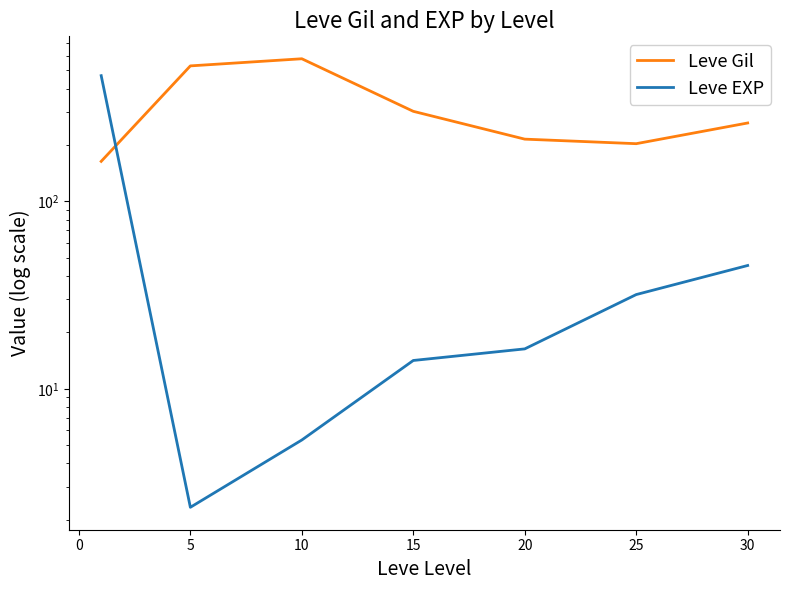

What is the maximum value for Leve Gil?

576.7